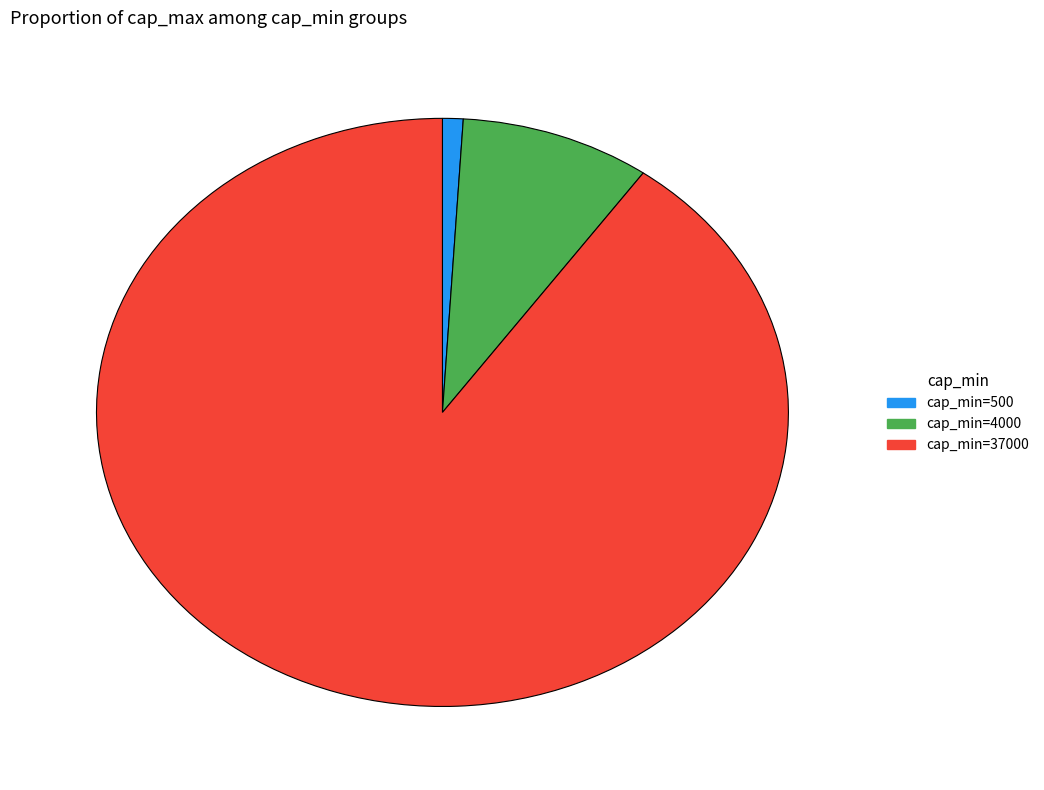

How many segments does this pie chart have?

3